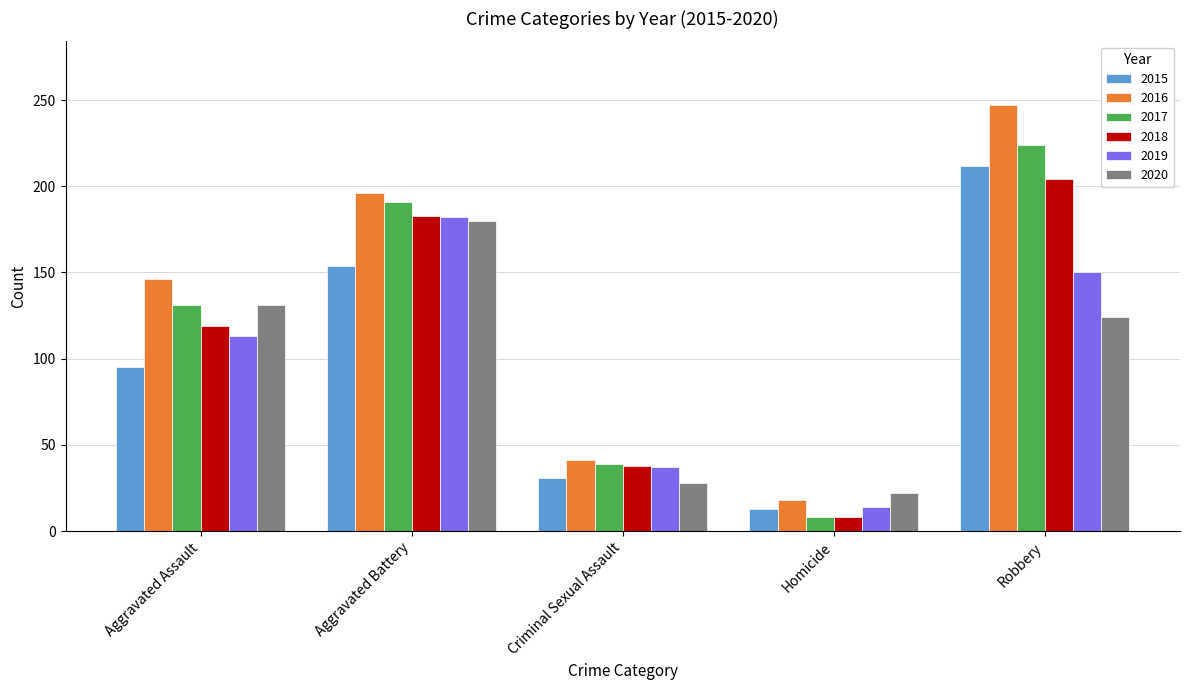

Count the 2016 values in the range 41 to 196.

3